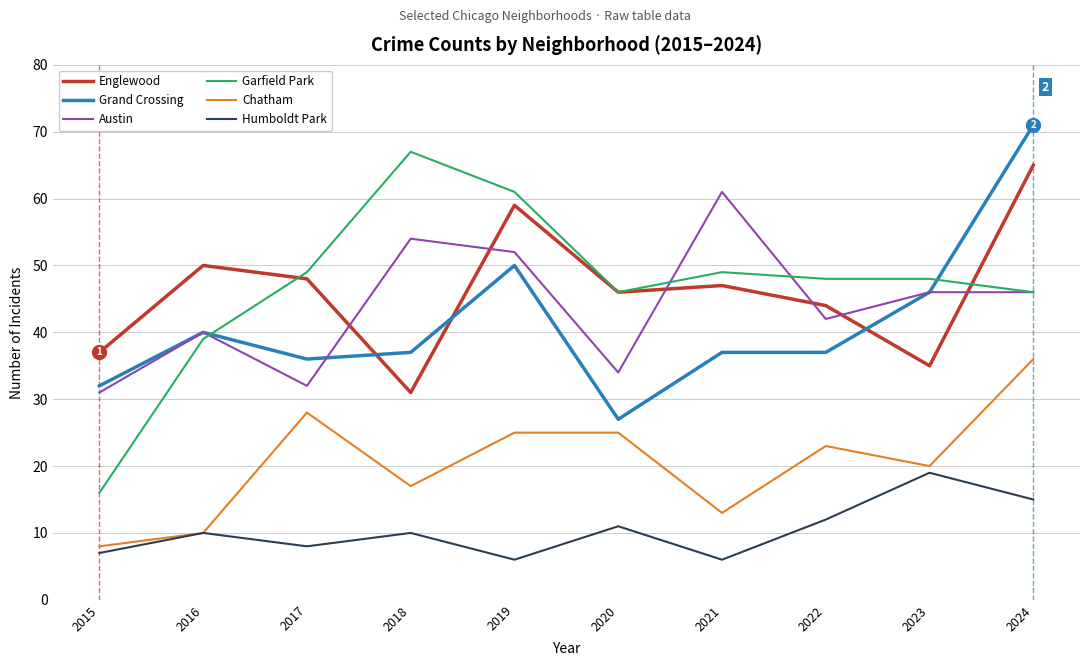

Reading right to left, what are all the values shown in this chart?

Englewood: 65	35	44	47	46	59	31	48	50	37
Grand Crossing: 71	46	37	37	27	50	37	36	40	32
Austin: 46	46	42	61	34	52	54	32	40	31
Garfield Park: 46	48	48	49	46	61	67	49	39	16
Chatham: 36	20	23	13	25	25	17	28	10	8
Humboldt Park: 15	19	12	6	11	6	10	8	10	7